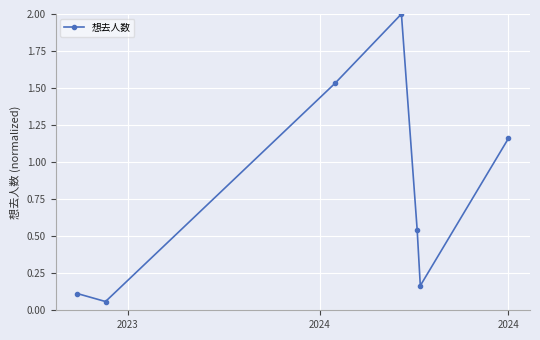

What is the sum of all values?

5.6